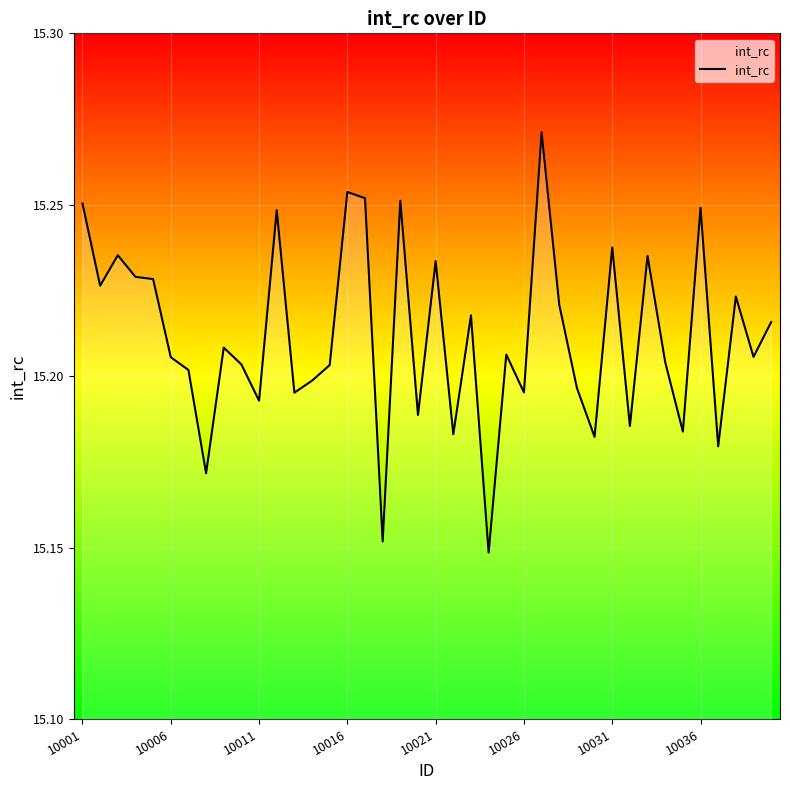

How many series are shown in this chart?

1